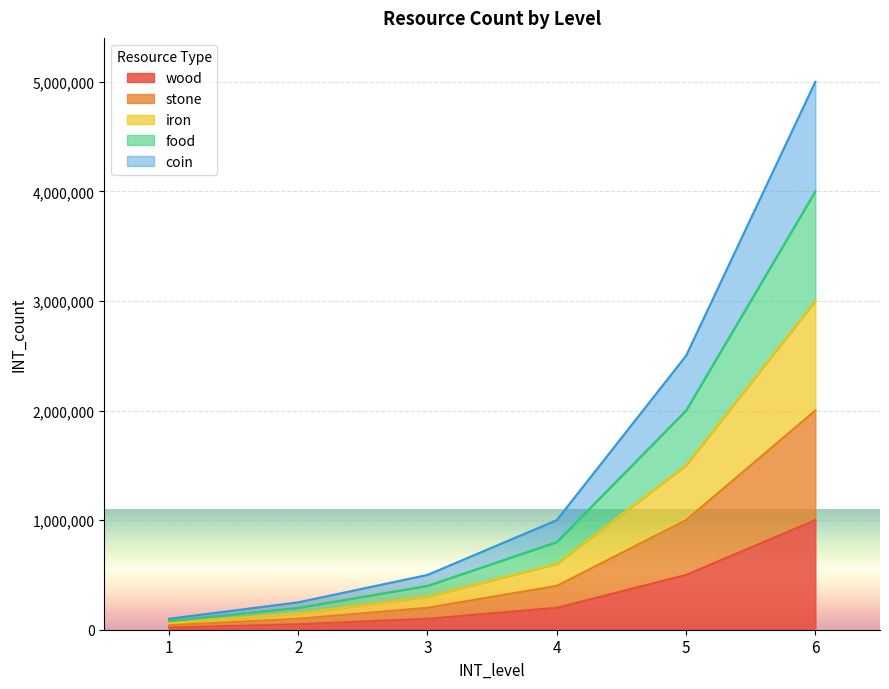

List the labels in order of stone value, smallest first.

1, 2, 3, 4, 5, 6